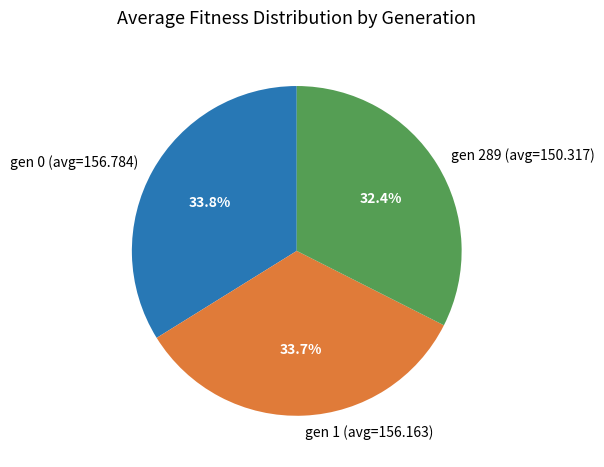

Is gen 289 (avg=150.317) the majority of the pie?

No